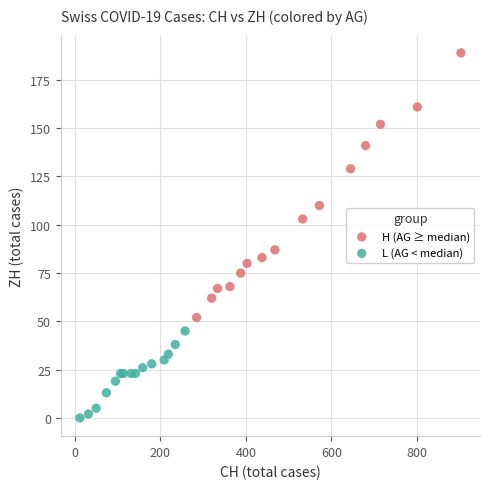

Which series contains the highest Y value?

H (AG ≥ median)